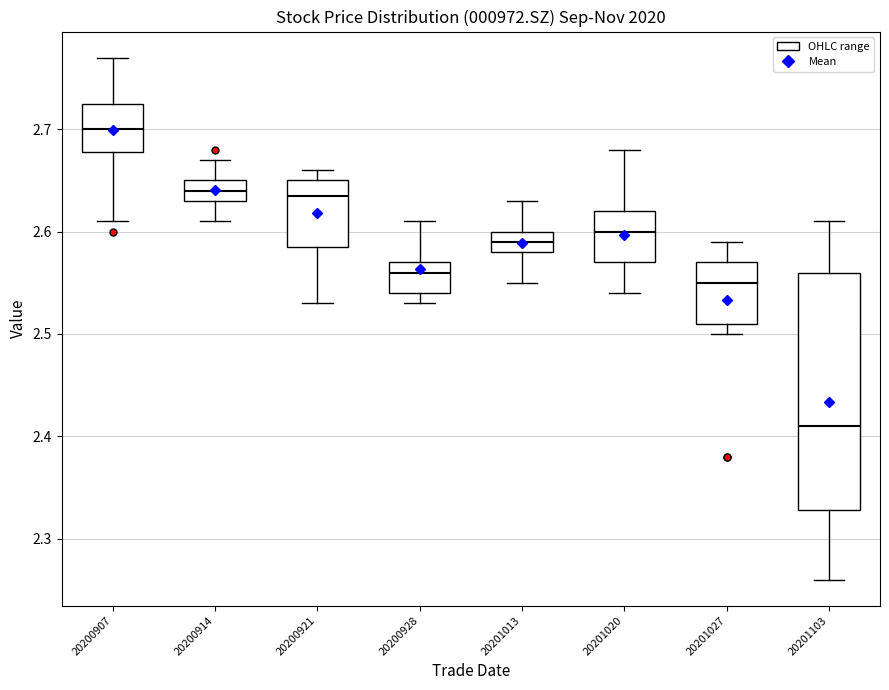

Where is the lower edge of the box at x = 20200921 on the y-axis? The values are not printed on the chart, so give them approximately, as read against the axis.

2.59